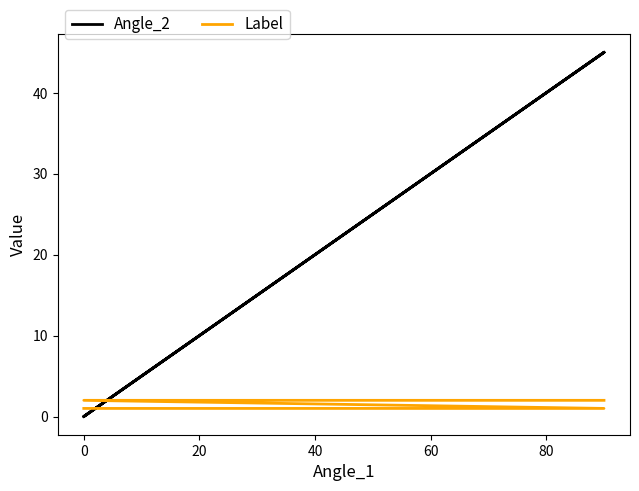

Reading right to left, extract all data points from this chart.

Angle_2: 45	0	45	0
Label: 2	2	1	1